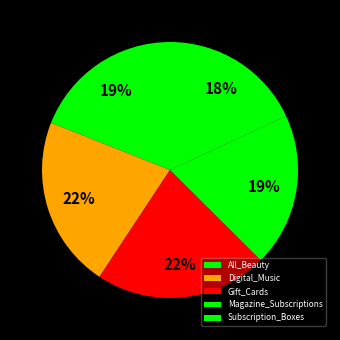

What percentage is the Gift_Cards slice, to the nearest percent?

22%